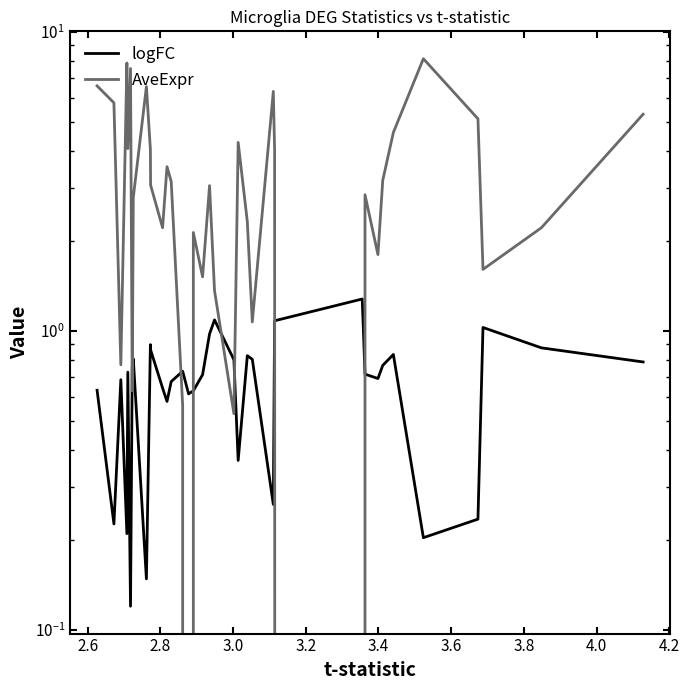

The AveExpr series shows 3.0 at 28. True or false?

False